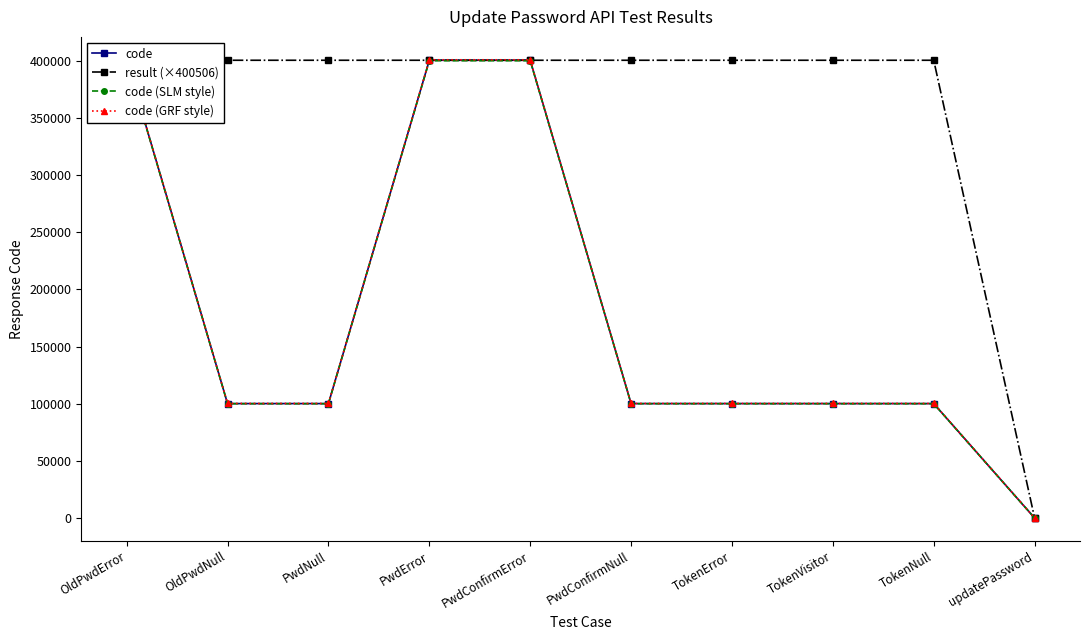

What is the total value across all series at PwdError?

1602024.0